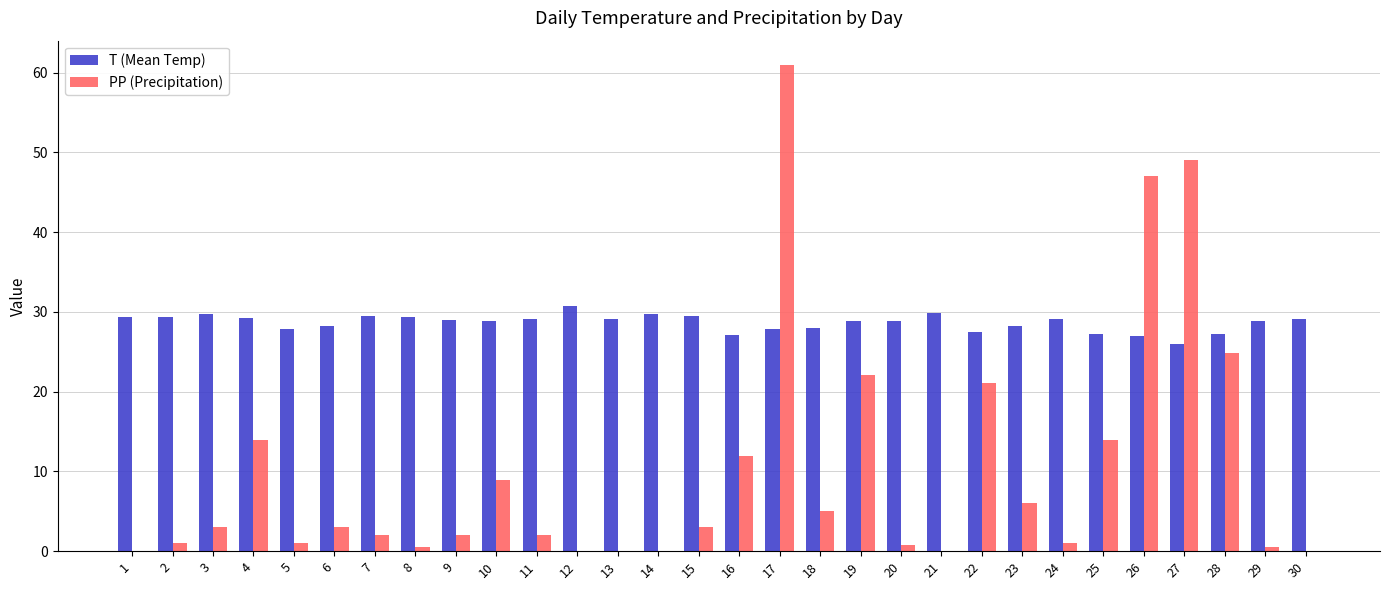

At which label does T (Mean Temp) first exceed 29?

1